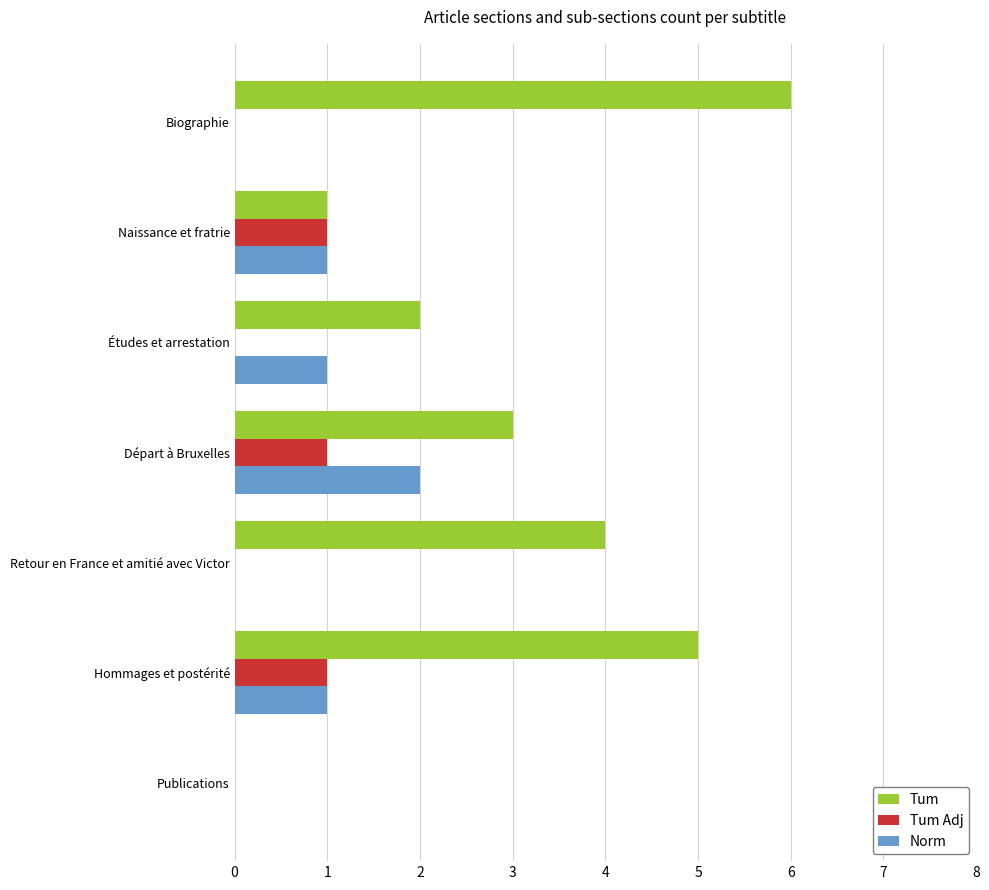

What is the sum of all Tum Adj values?

3